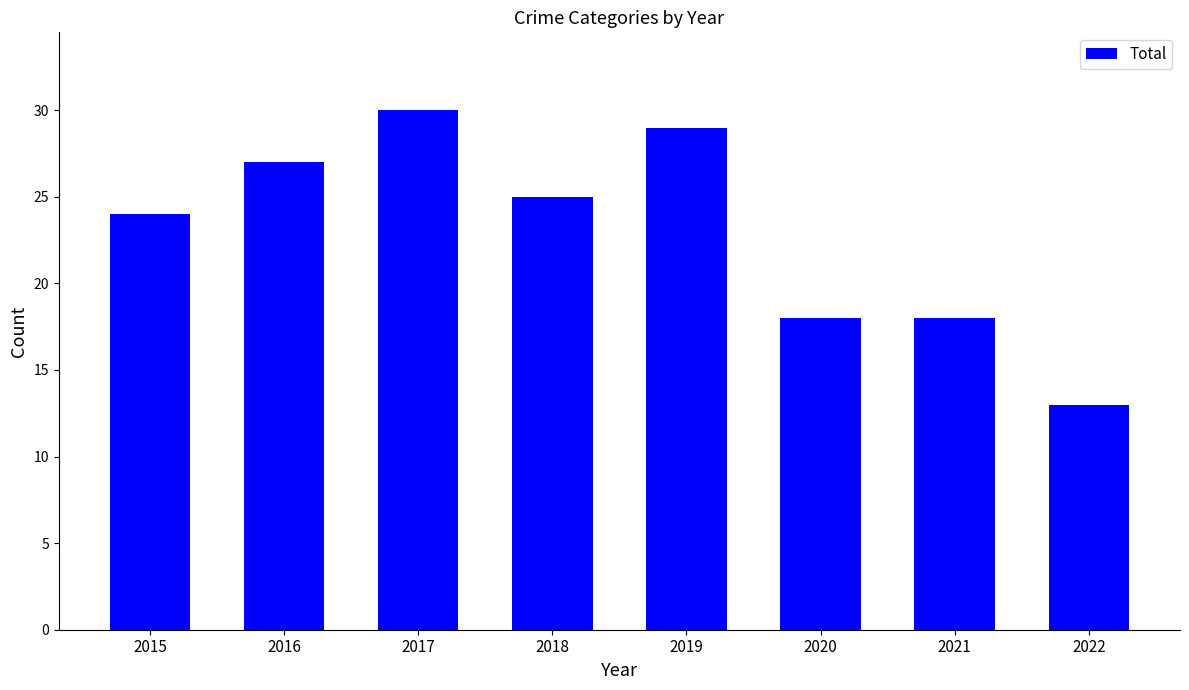

What is the maximum value shown in the chart?

30